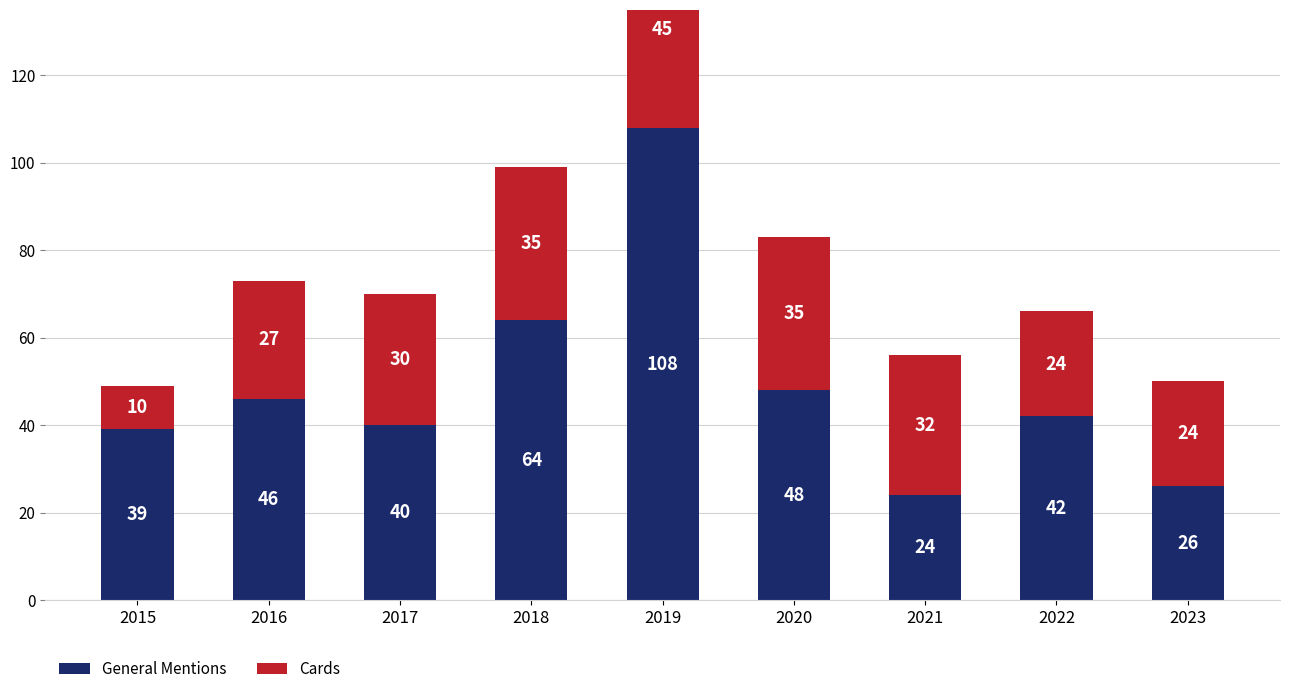

What is the difference between the Cards values at 2021 and 2023?

8